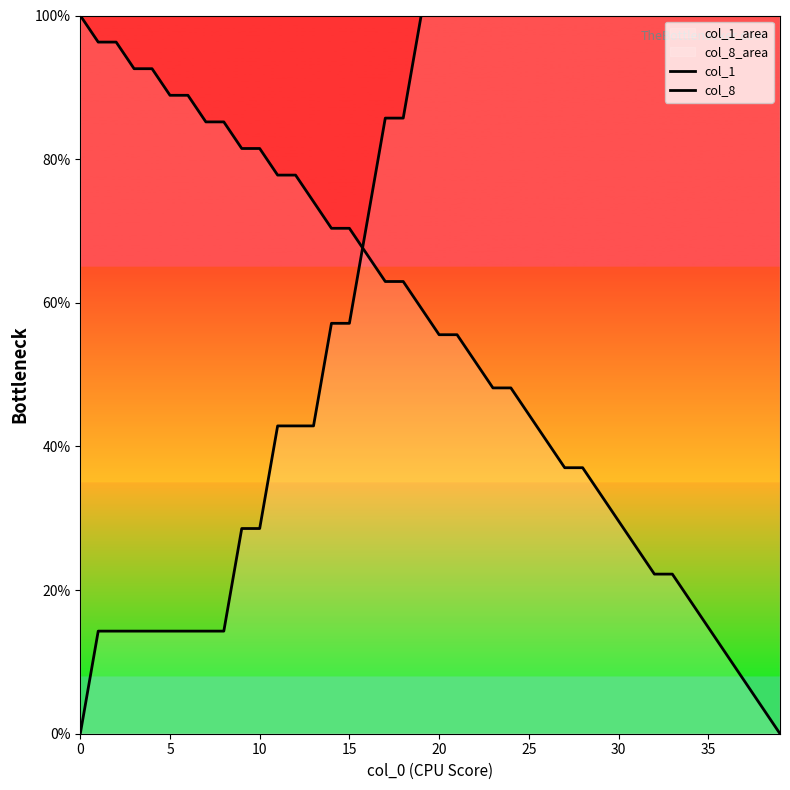

What are all the series names shown in the legend?

col_1, col_8